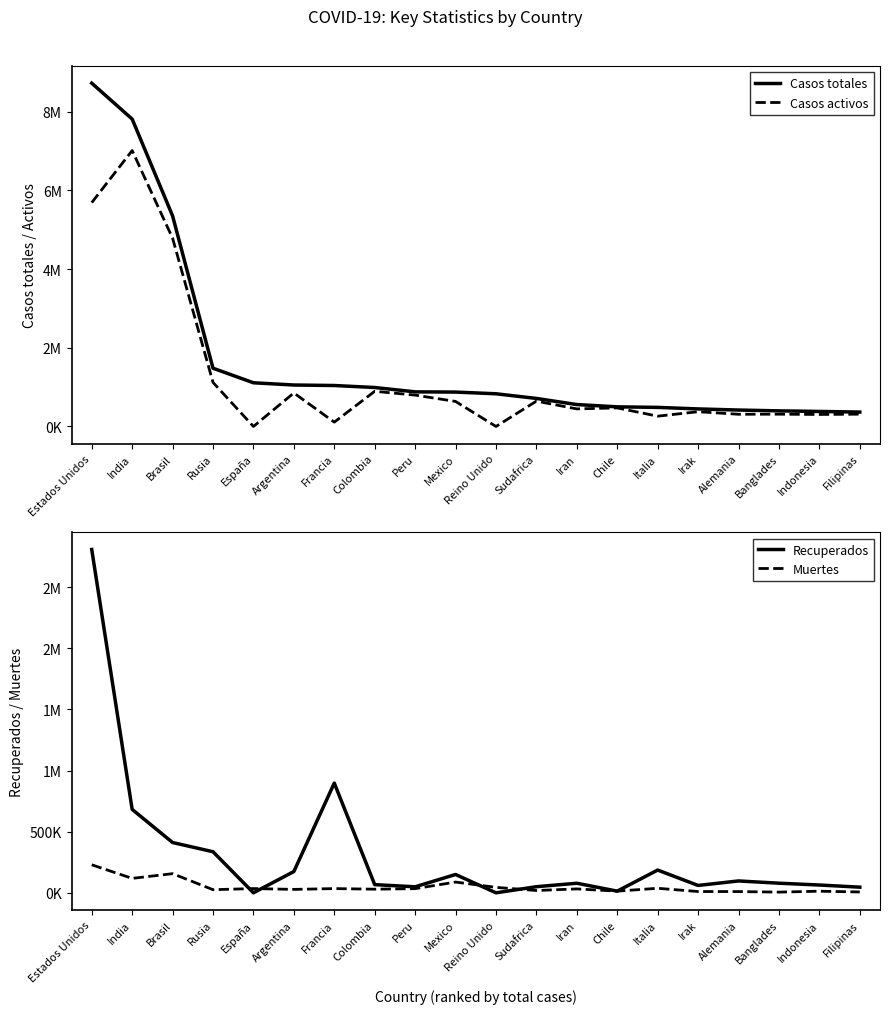

How many categories are shown in the chart?

20